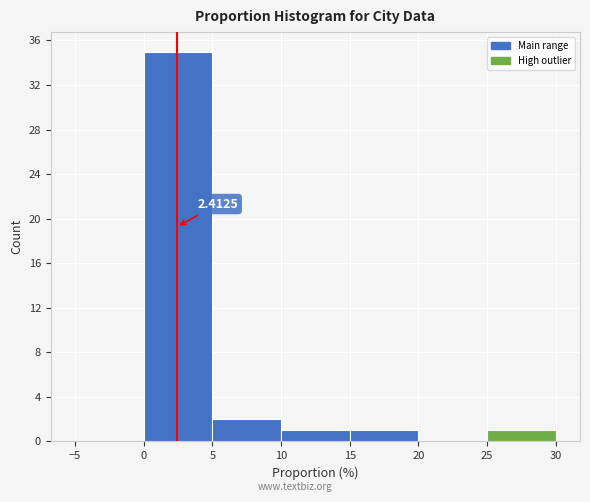

Over which range of the x-axis is the bar tallest?

0 to 5